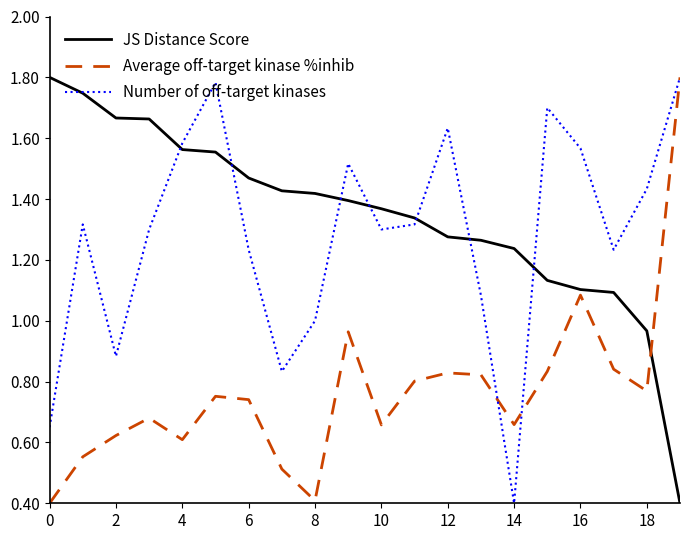

Which series has the largest total across all categories?

JS Distance Score